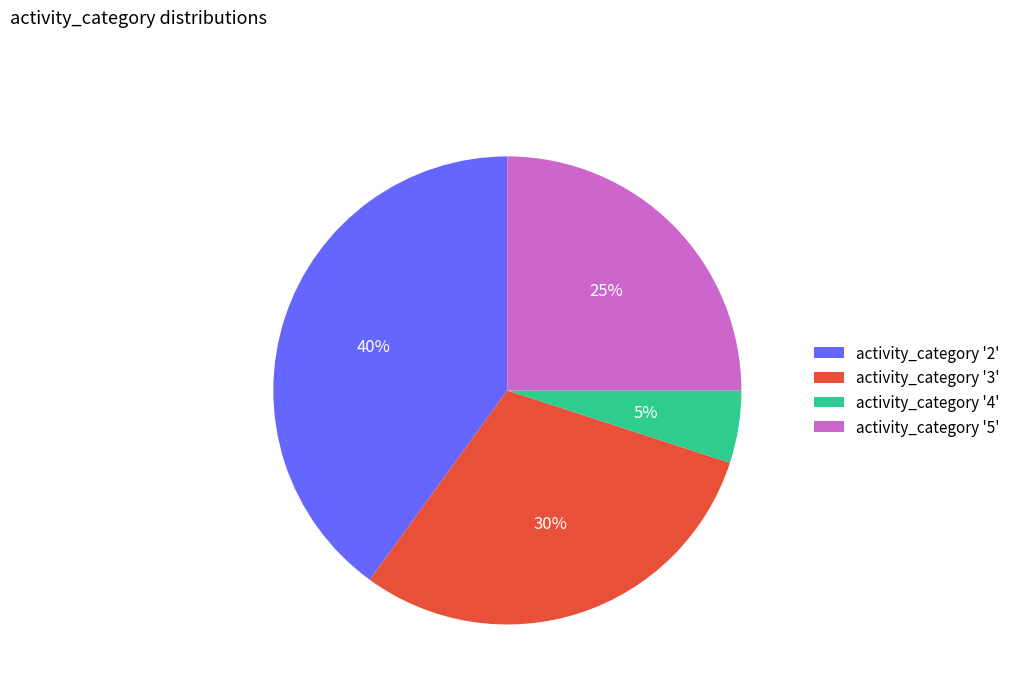

Is the sum of activity_category '4' and activity_category '3' greater than half?

No